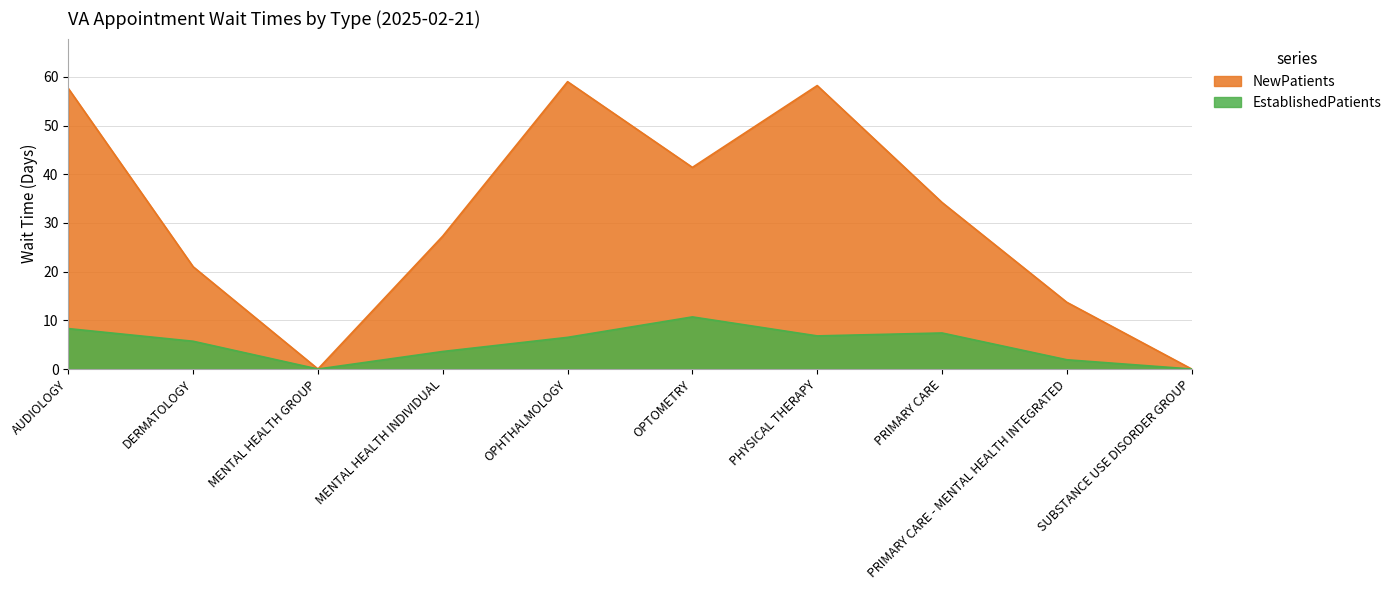

What is the sum of the NewPatients values at MENTAL HEALTH INDIVIDUAL and PRIMARY CARE - MENTAL HEALTH INTEGRATED?

41.0